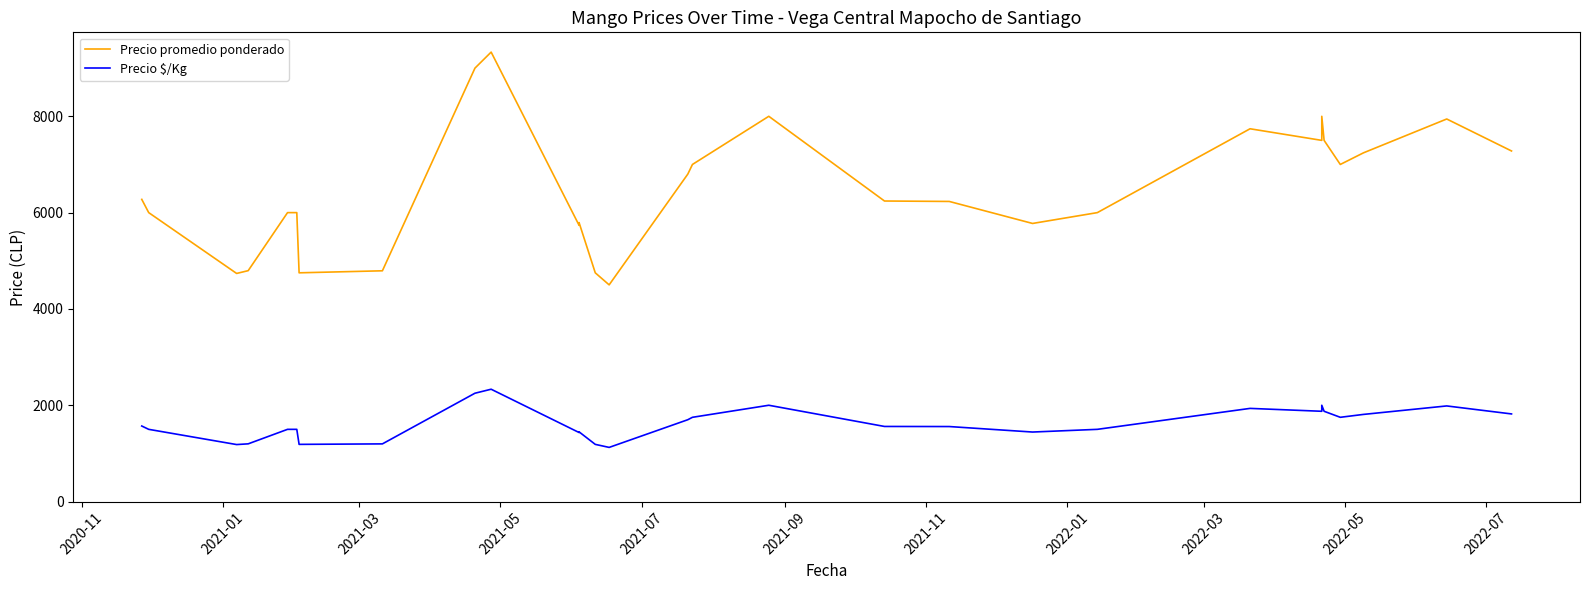

What are all the series names shown in the legend?

Precio promedio ponderado, Precio $/Kg